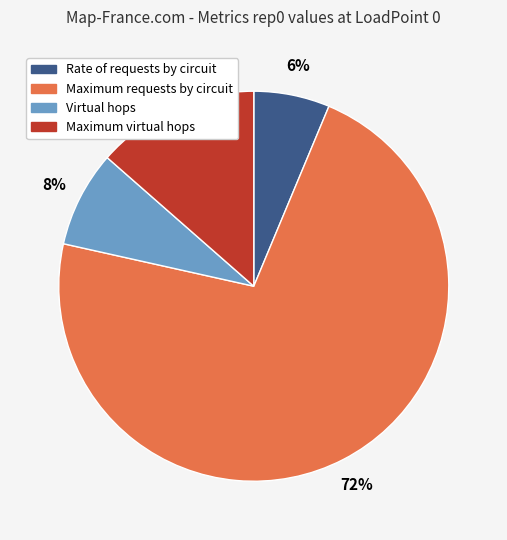

Which has a higher value, Maximum requests by circuit or Virtual hops?

Maximum requests by circuit